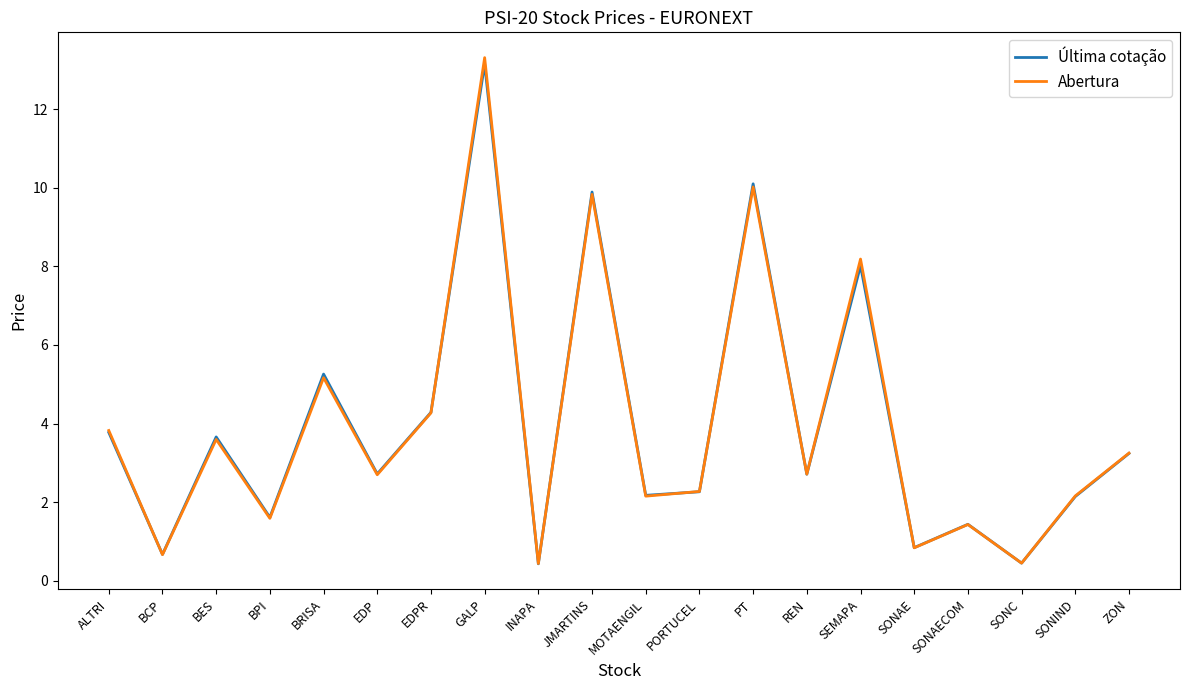

At how many categories does at least one series exceed 3?

9